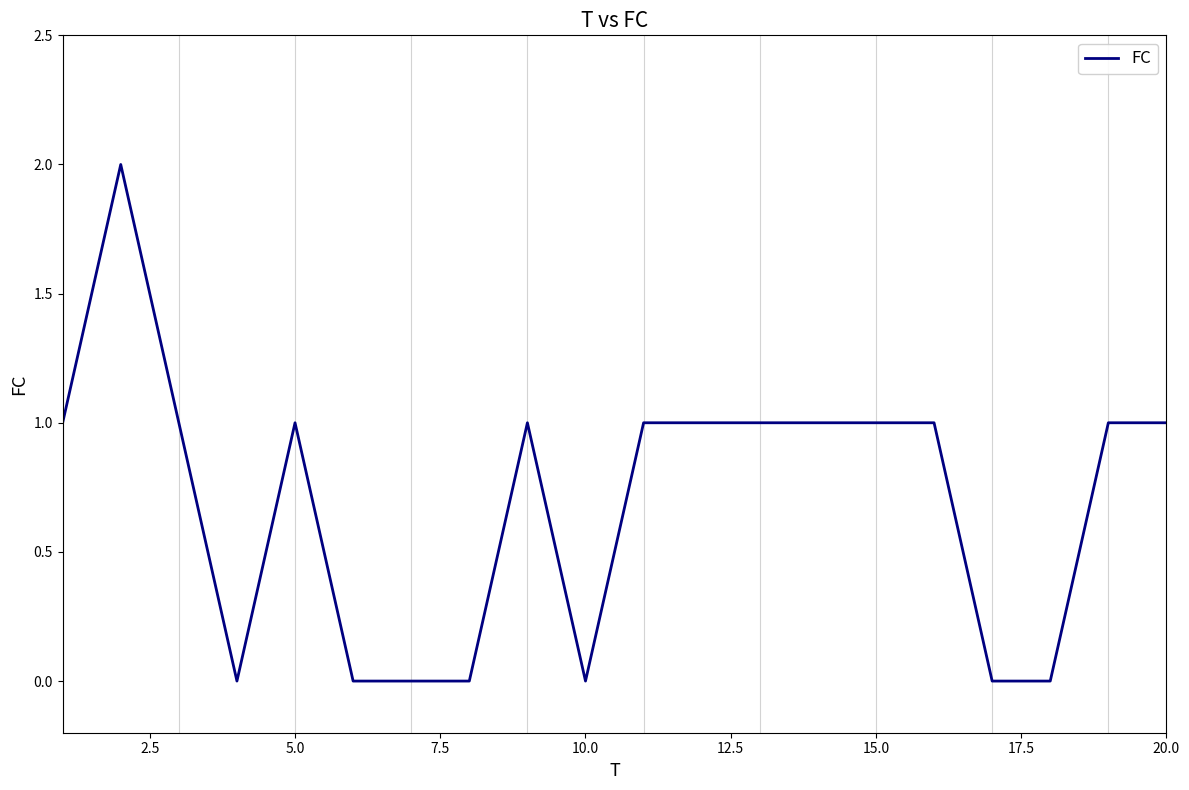

What is the average value?

1